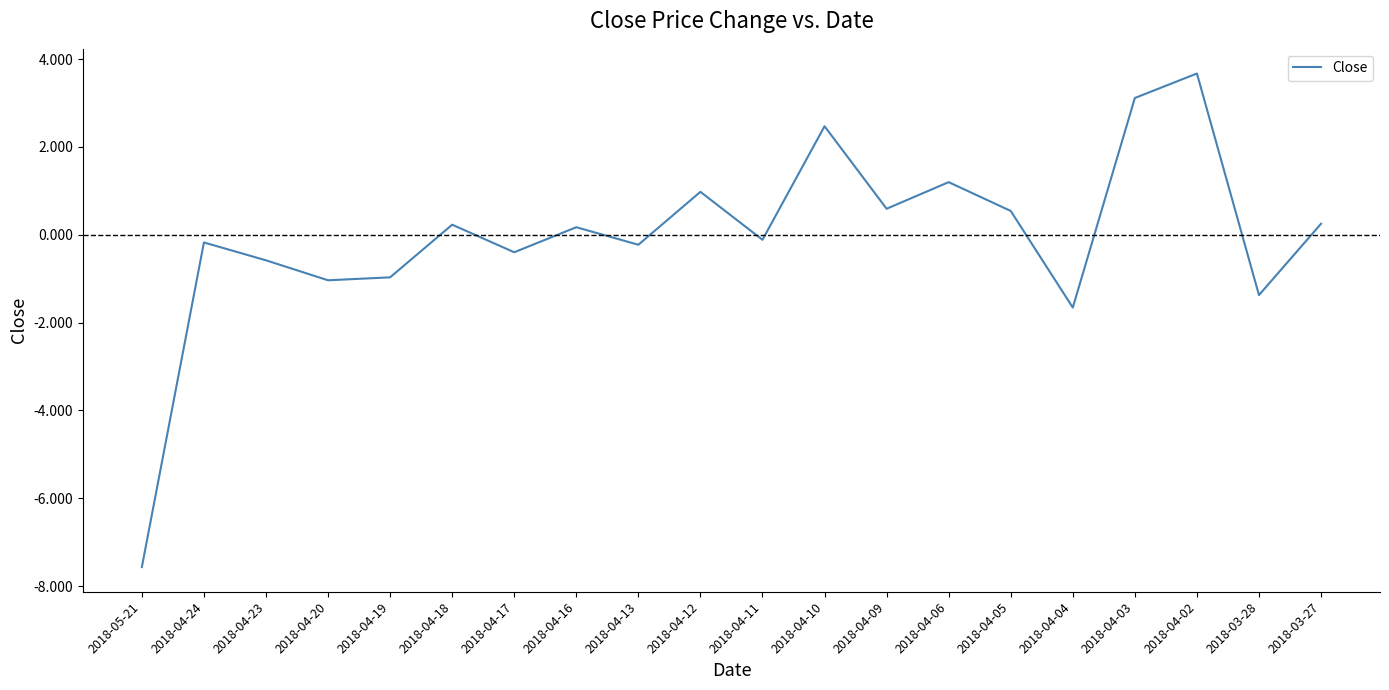

What is the change in value from 2018-04-12 to 2018-04-02?

+2.7